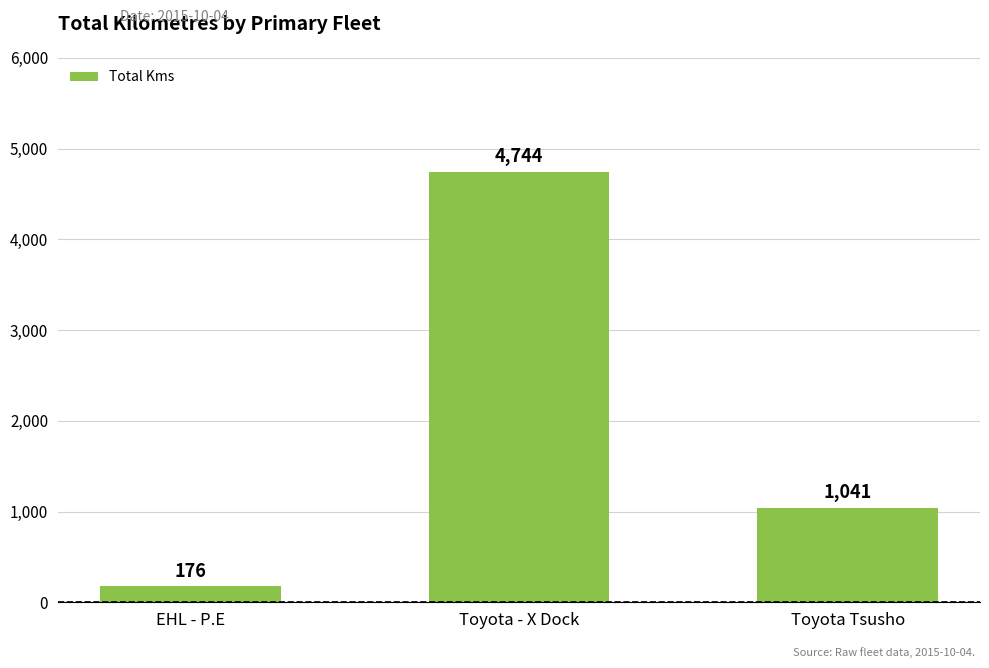

Reading right to left, extract all data points from this chart.

1041	4744	176